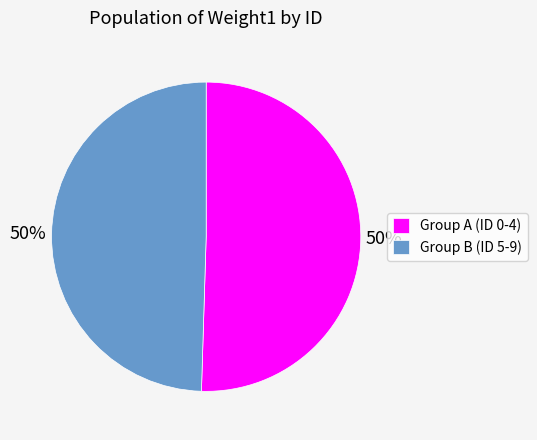

What percentage is the Group A (ID 0-4) slice, to the nearest percent?

50%